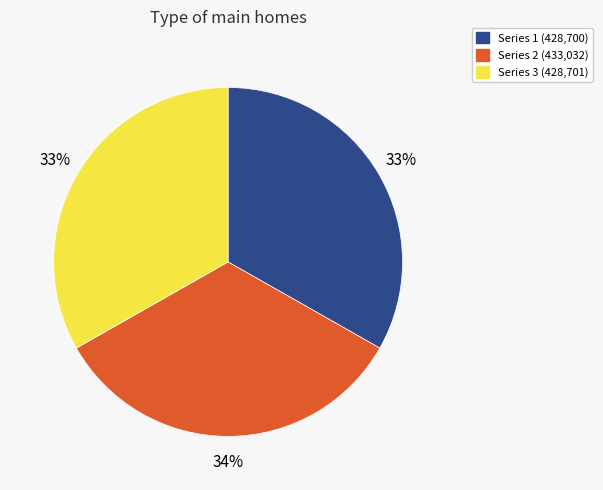

To the nearest percent, what percentage of the pie is Series 3 (428,701)?

33%